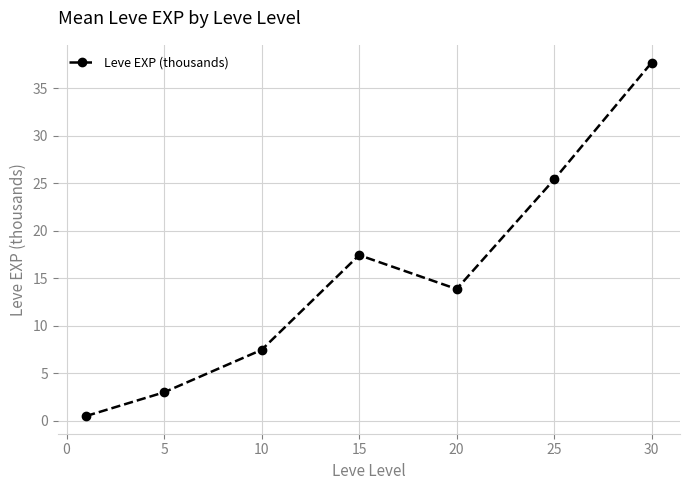

How many points are lower than both their immediate neighbors (excluding endpoints)?

1